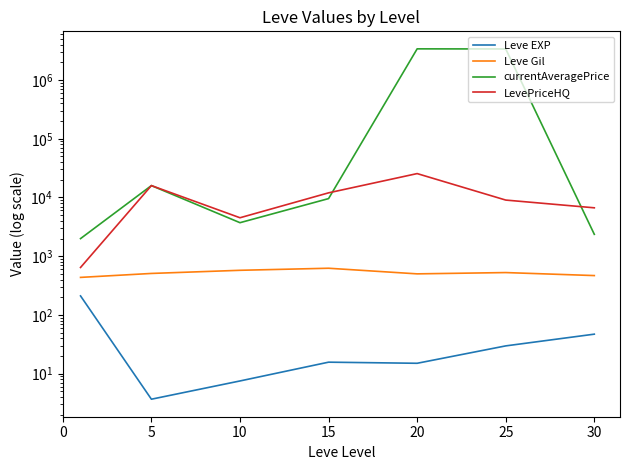

True or false: Leve Gil and Leve EXP cross at least once.

False